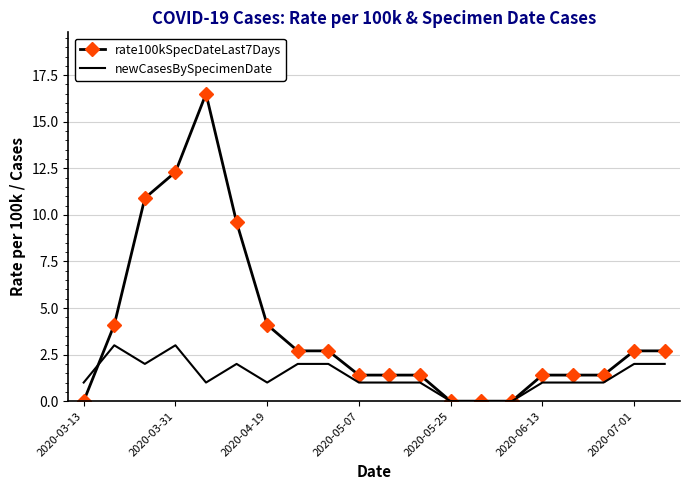

Which series has the largest range (max minus min)?

rate100kSpecDateLast7Days